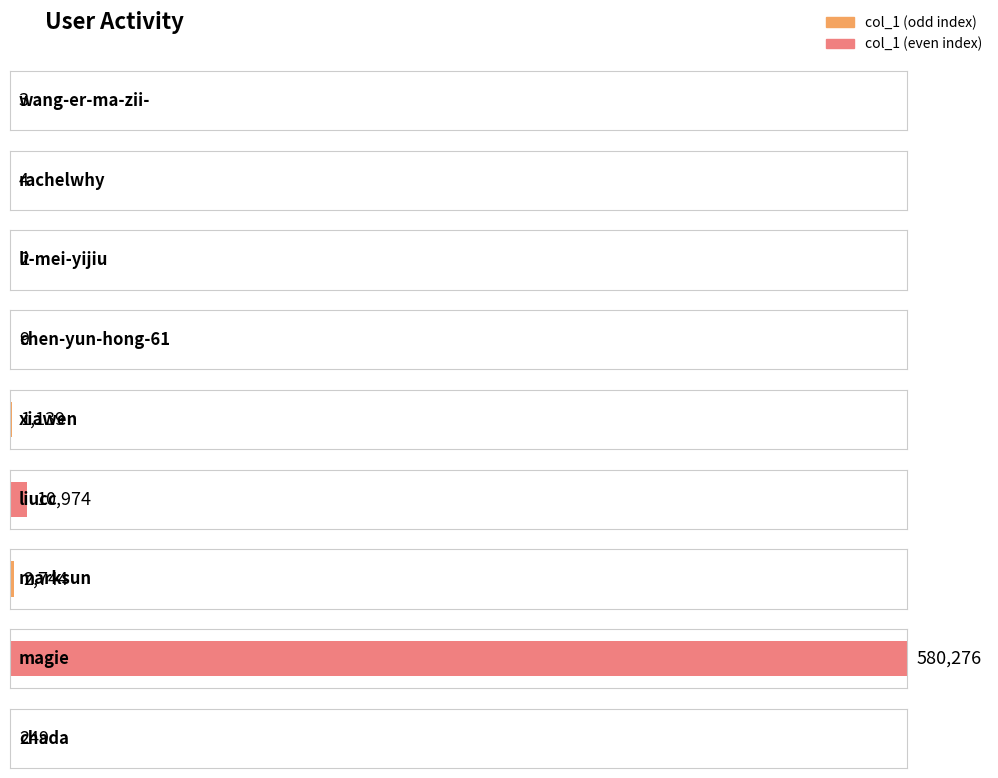

What is the minimum value shown in the chart?

2